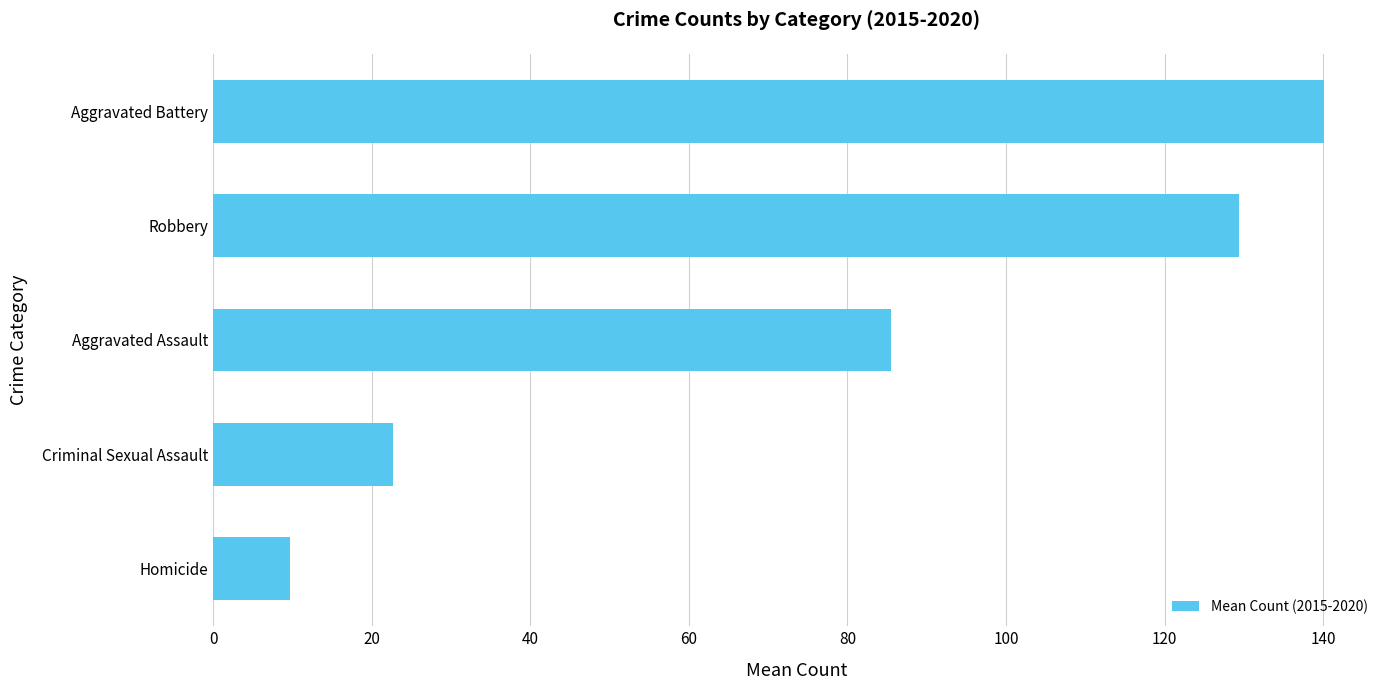

What is the average value?

77.5